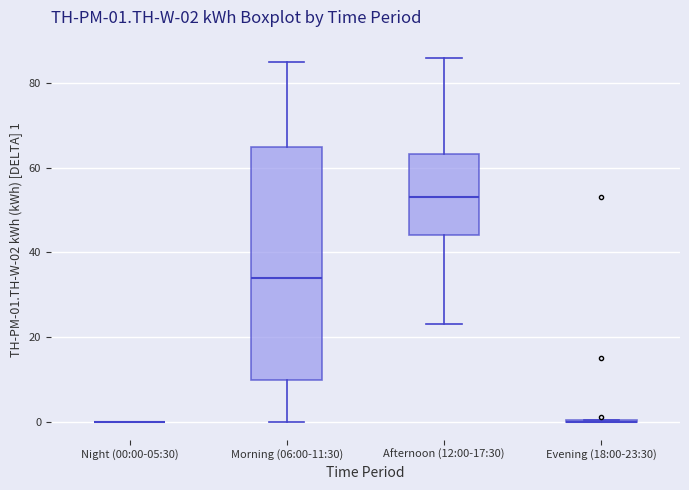

Comparing the boxes themselves (not the whiskers), which one is the tallest?

Morning (06:00-11:30)